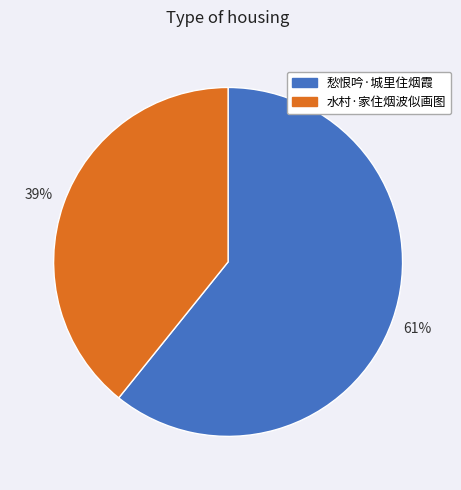

Rank the categories by value from lowest to highest.

水村·家住烟波似画图, 愁恨吟·城里住烟霞